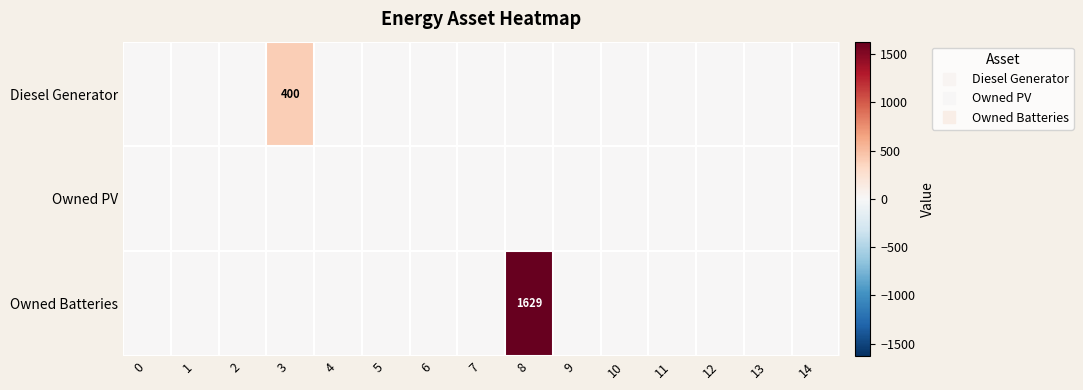

List the series in order of their overall mean, lowest first.

row_1, row_0, row_2